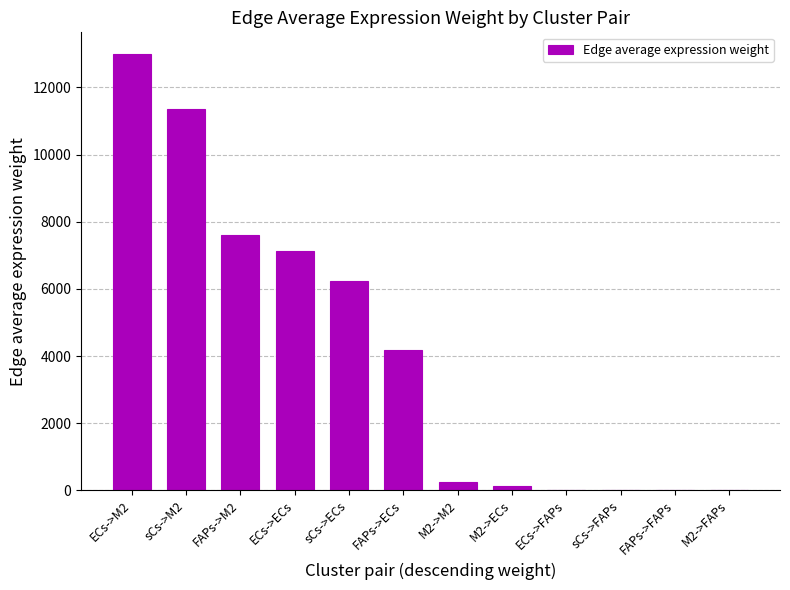

At which label is the value closest to 6494?

sCs->ECs